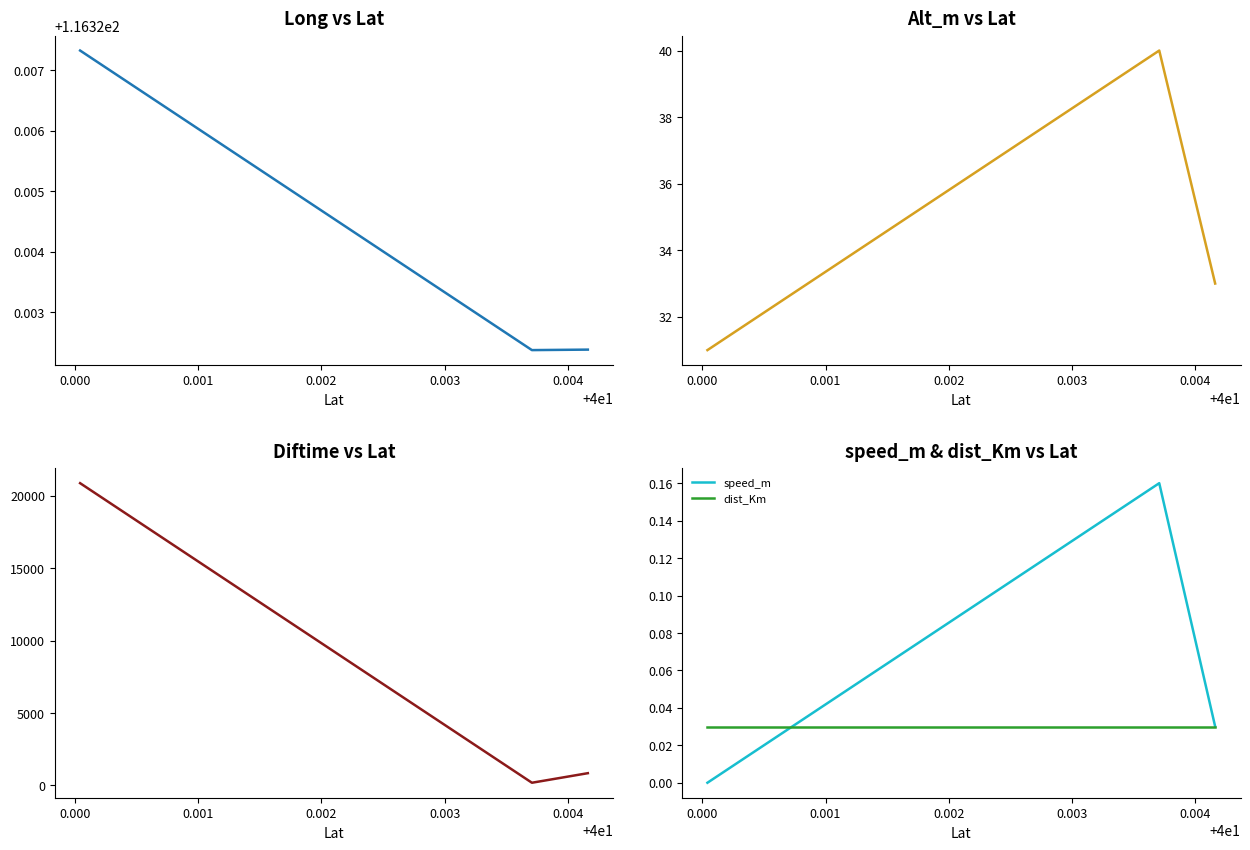

Does the chart display data point markers on the line(s)?

No